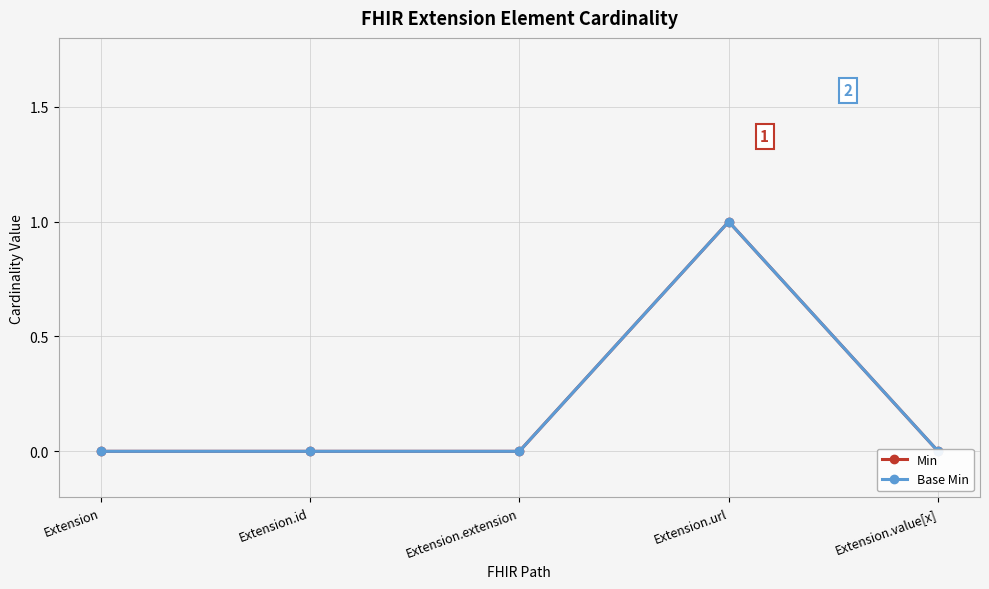

Which series changed the most between Extension.id and Extension.value[x]?

Min